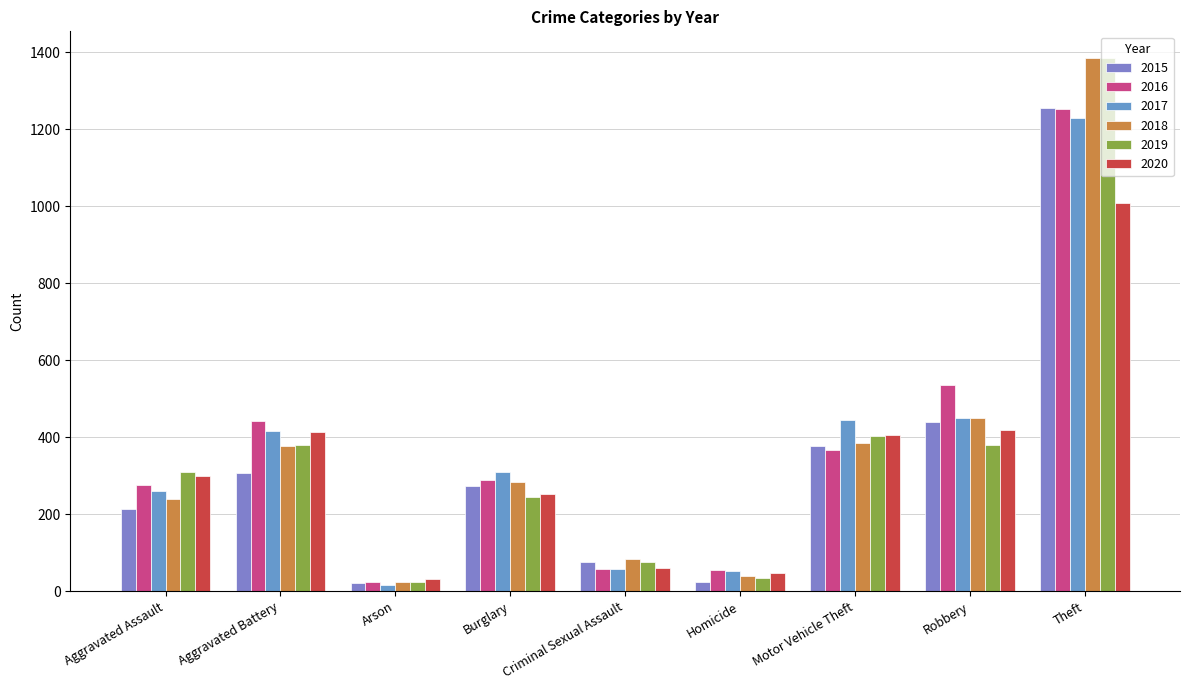

At which category is the sum across all series the highest?

Theft